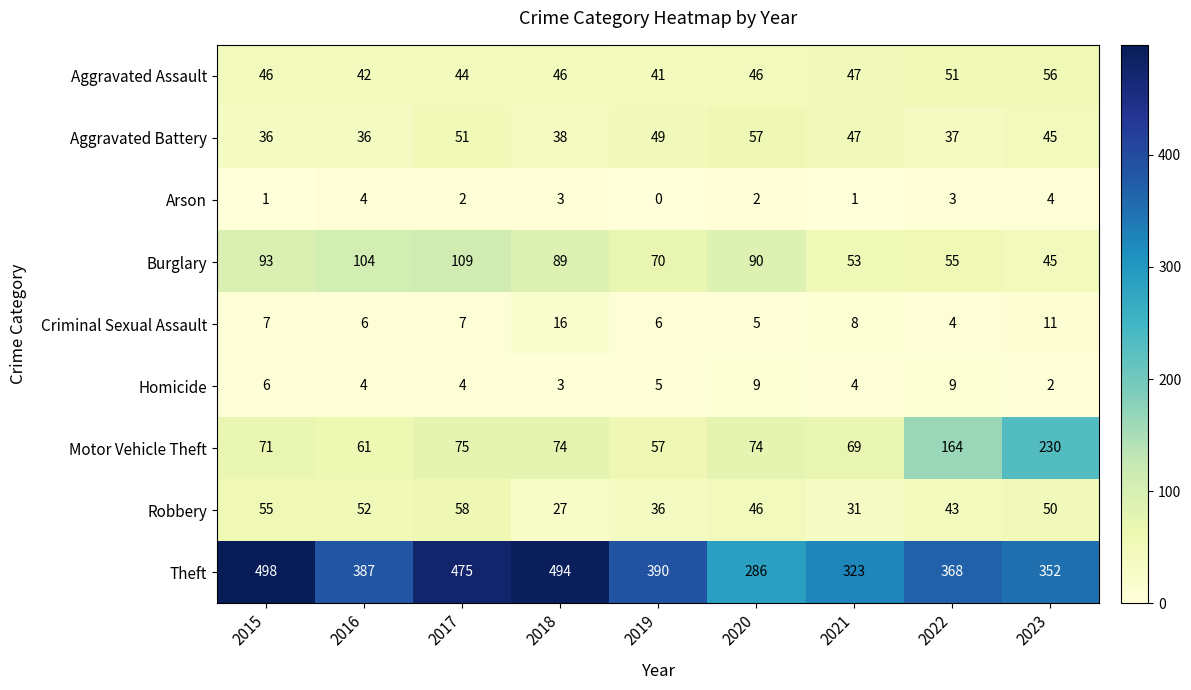

What value does the Motor Vehicle Theft series have at 2020?

74